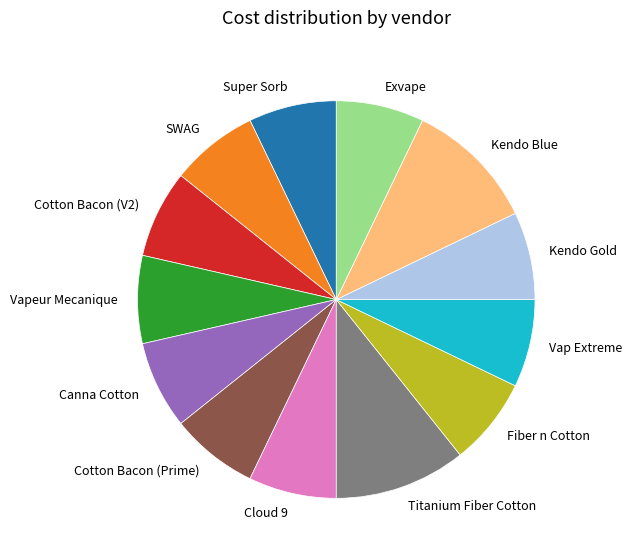

Is it true that Titanium Fiber Cotton is 22% of the pie?

False